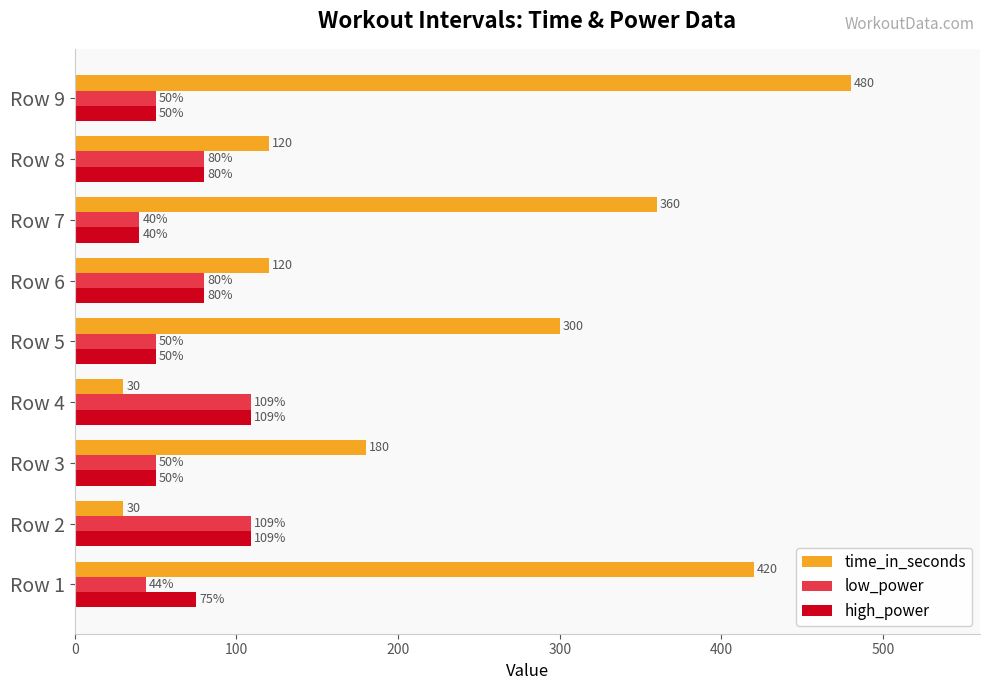

Which series changed the most between Row 2 and Row 7?

time_in_seconds